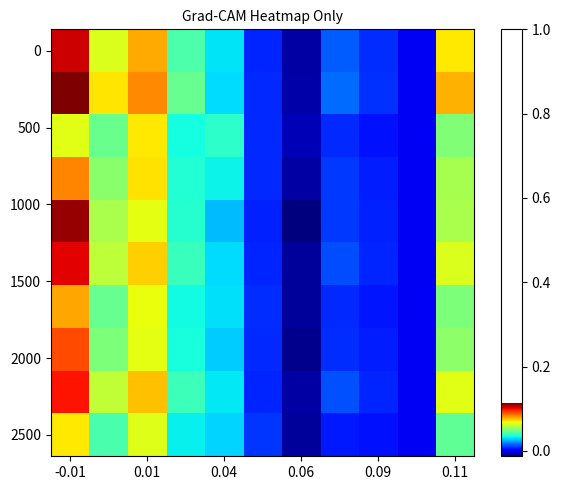

What is the maximum value shown in the chart?

0.1